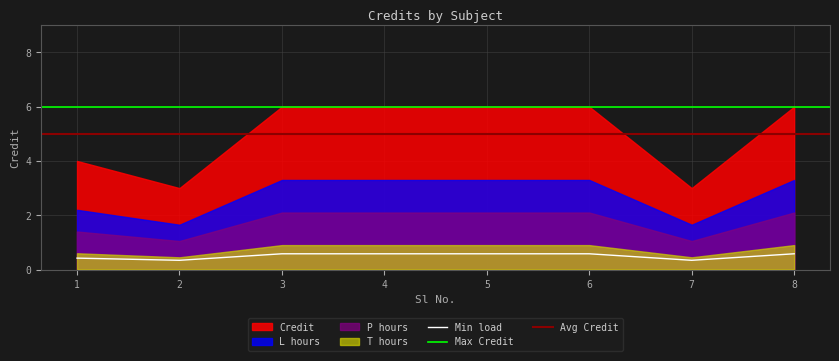

The Min load series shows 0.9 at 8. True or false?

False